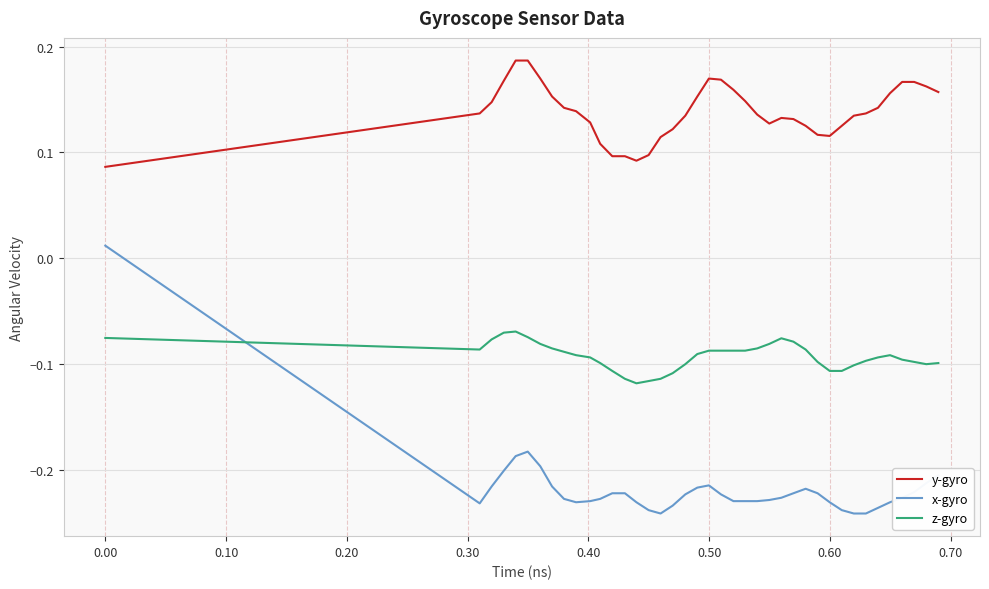

True or false: z-gyro and x-gyro intersect in this chart.

True